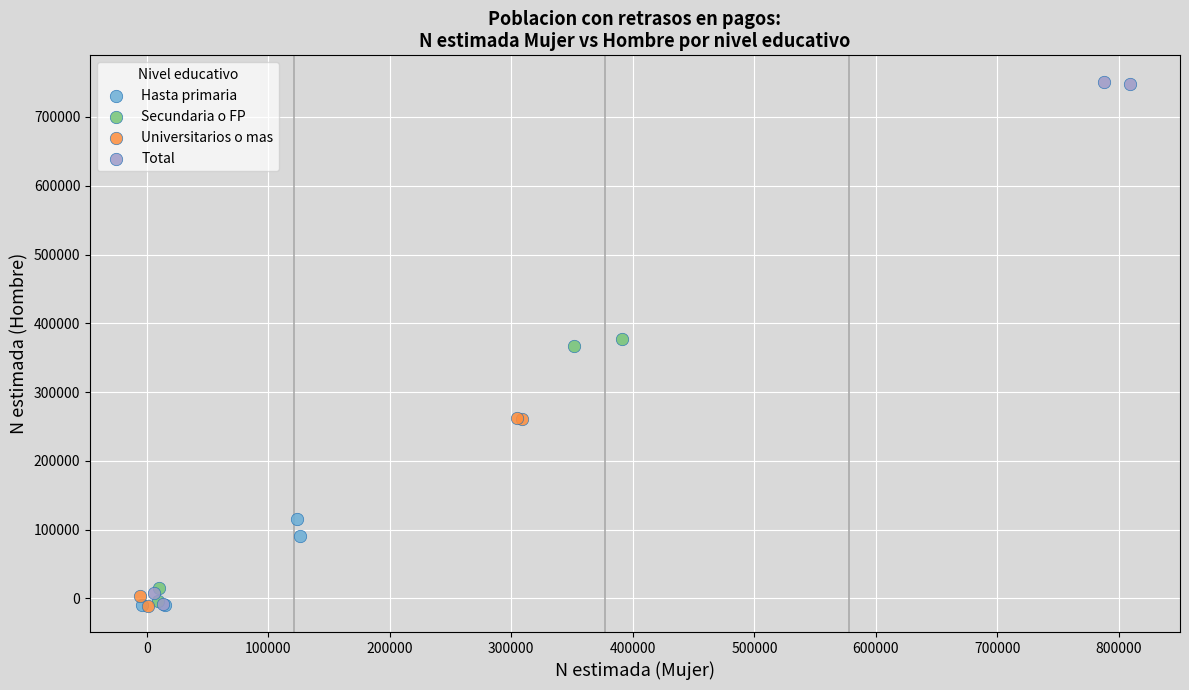

Which series reaches the maximum Y coordinate?

Total